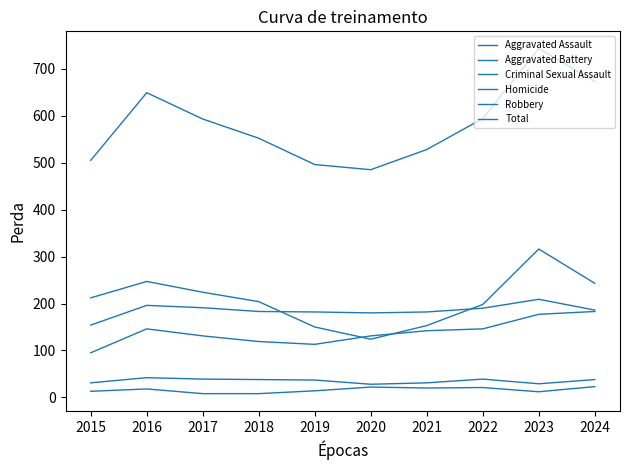

Reading left to right, what are all the values shown in this chart?

Aggravated Assault: 95	146	131	119	113	131	142	146	177	183
Aggravated Battery: 154	196	191	183	182	180	182	190	209	186
Criminal Sexual Assault: 31	42	39	38	37	28	31	39	29	38
Homicide: 13	18	8	8	14	22	20	21	12	23
Robbery: 212	247	224	204	150	124	153	198	316	243
Total: 505	649	593	552	496	485	528	594	743	673